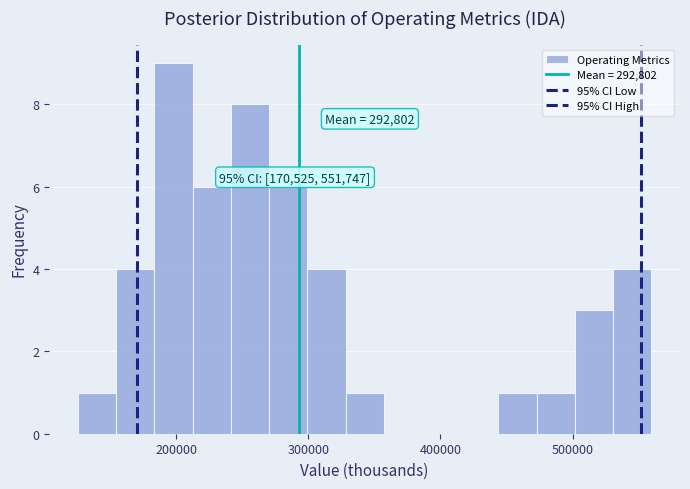

Read against the x-axis, roughly where is the centre of the tallest bar?

200000